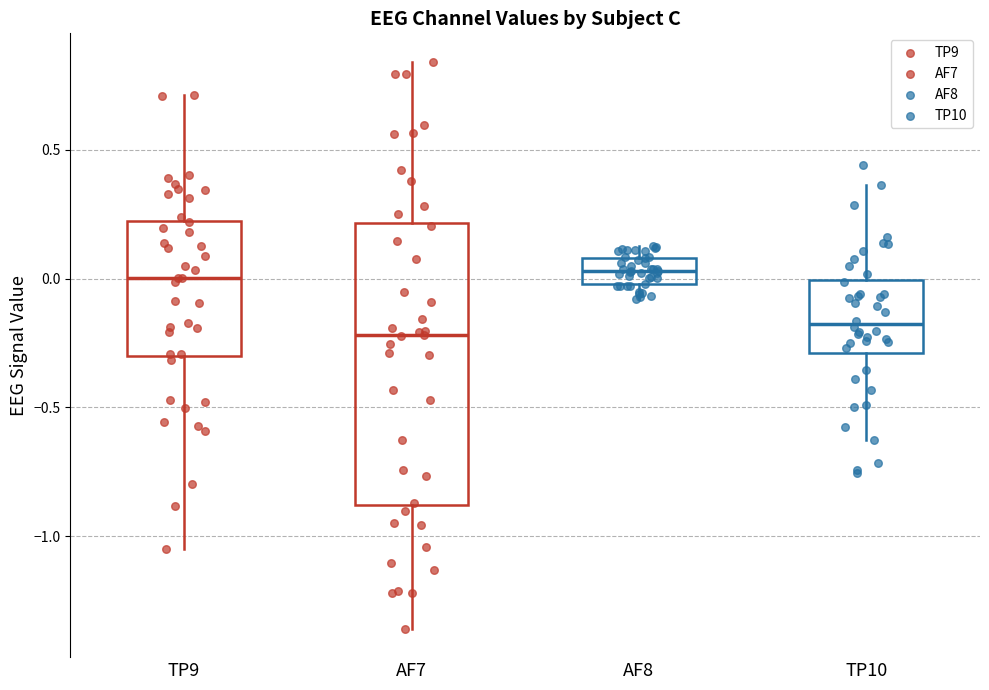

Reading left to right, transcribe this box plot: for each box, give where its median line is, the range the box spans, and where its two whiskers end, as read against the y-axis. The values are not printed on the chart, so give them approximately, as read against the axis.

TP9: median 0.00, box -0.30 to 0.20, whiskers -1.05 to 0.70
AF7: median -0.20, box -0.90 to 0.20, whiskers -1.35 to 0.85
AF8: median 0.05, box 0.00 to 0.10, whiskers -0.10 to 0.15
TP10: median -0.20, box -0.30 to 0.00, whiskers -0.60 to 0.35